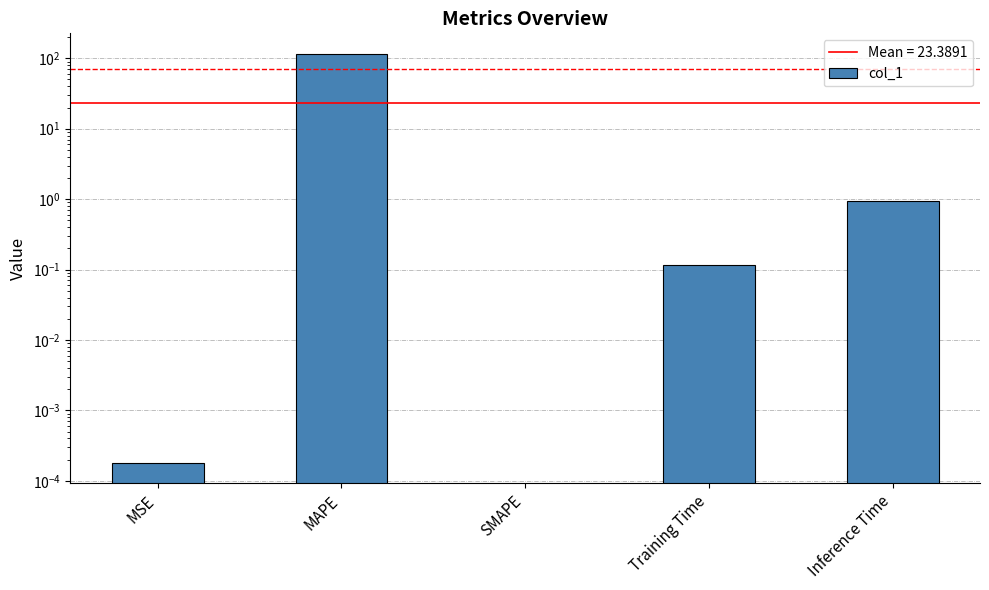

The chart shows a value of 0.0 at MSE. True or false?

True